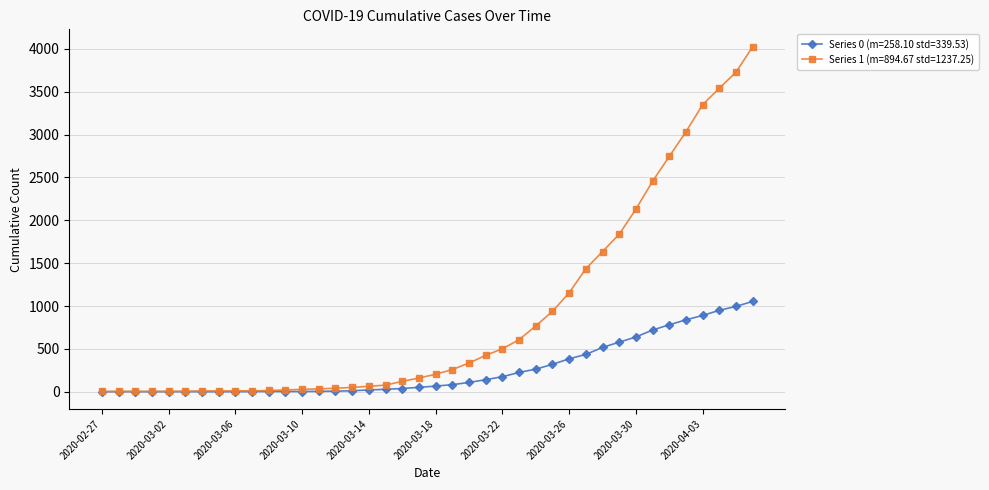

Which series has the largest total across all categories?

Series 1 (m=894.67 std=1237.25)